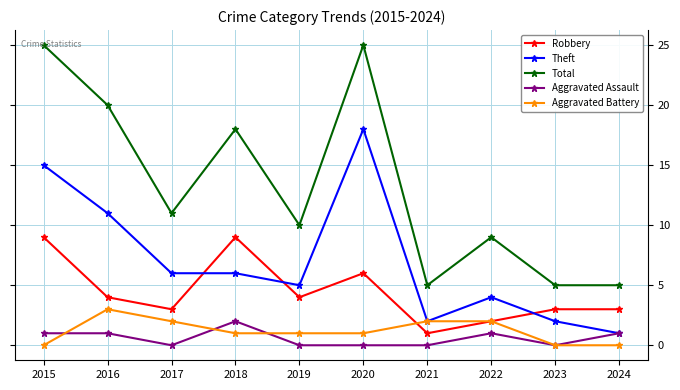

Rank the series at 2015 from highest to lowest value.

Total, Theft, Robbery, Aggravated Assault, Aggravated Battery